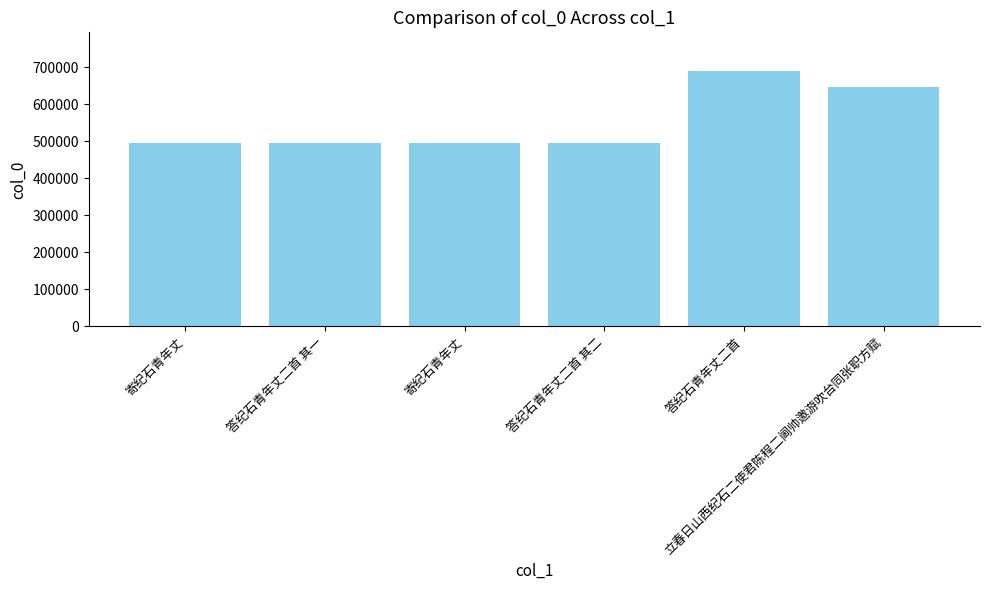

Reading left to right, transcribe all the data shown in this chart.

寄纪石青年丈=495239	答纪石青年丈二首 其一=495254	寄纪石青年丈=495197	答纪石青年丈二首 其二=495255	答纪石青年丈二首=690759	立春日山西纪石二使君陈程二阃帅邀游吹台同张职方赋=645412